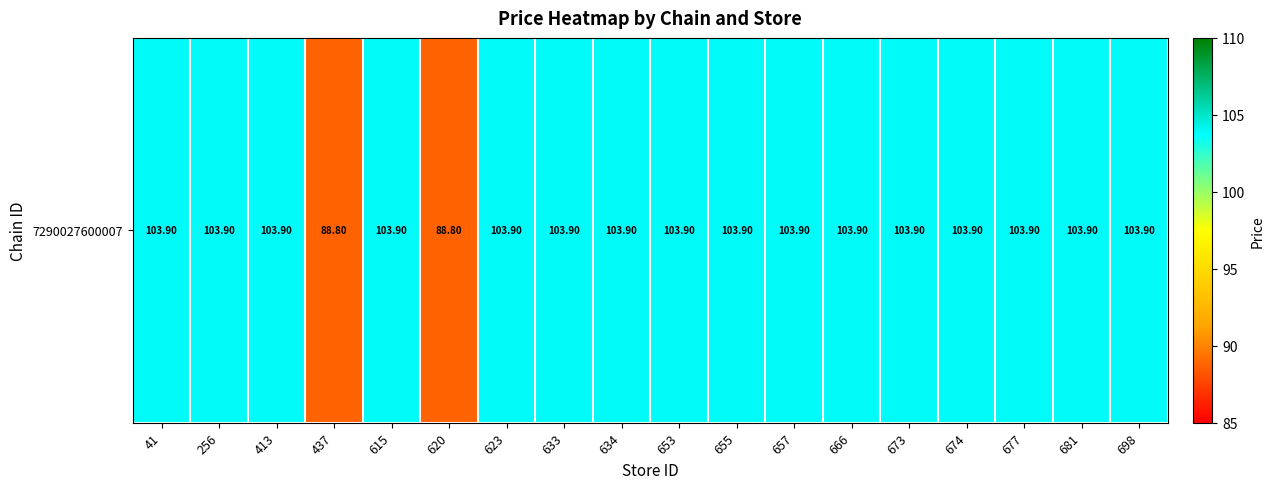

Rank the categories by value from highest to lowest.

41, 256, 413, 615, 623, 633, 634, 653, 655, 657, 666, 673, 674, 677, 681, 698, 437, 620